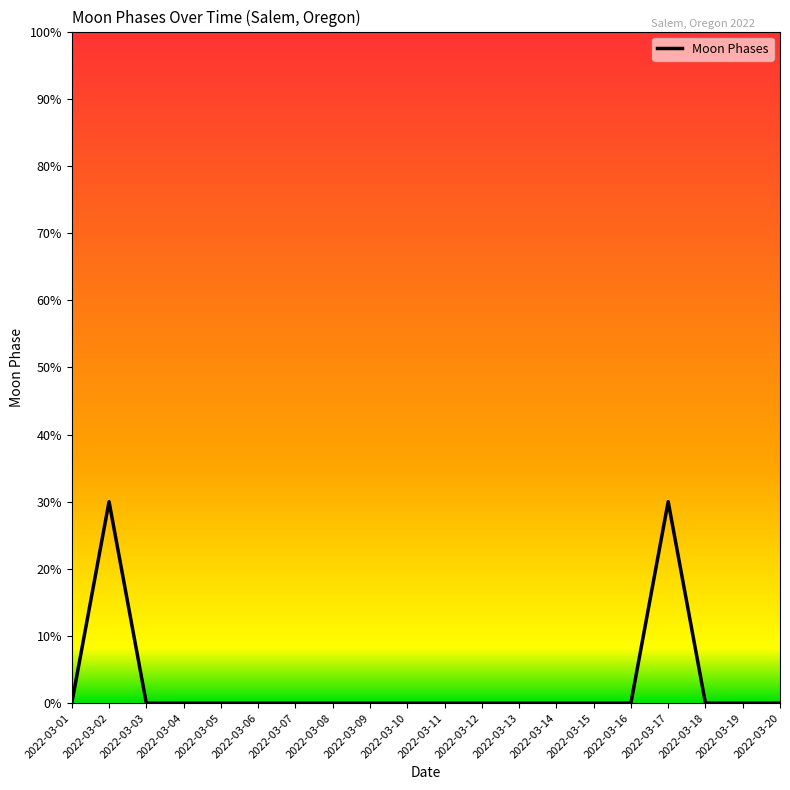

What is the greatest value displayed?

30